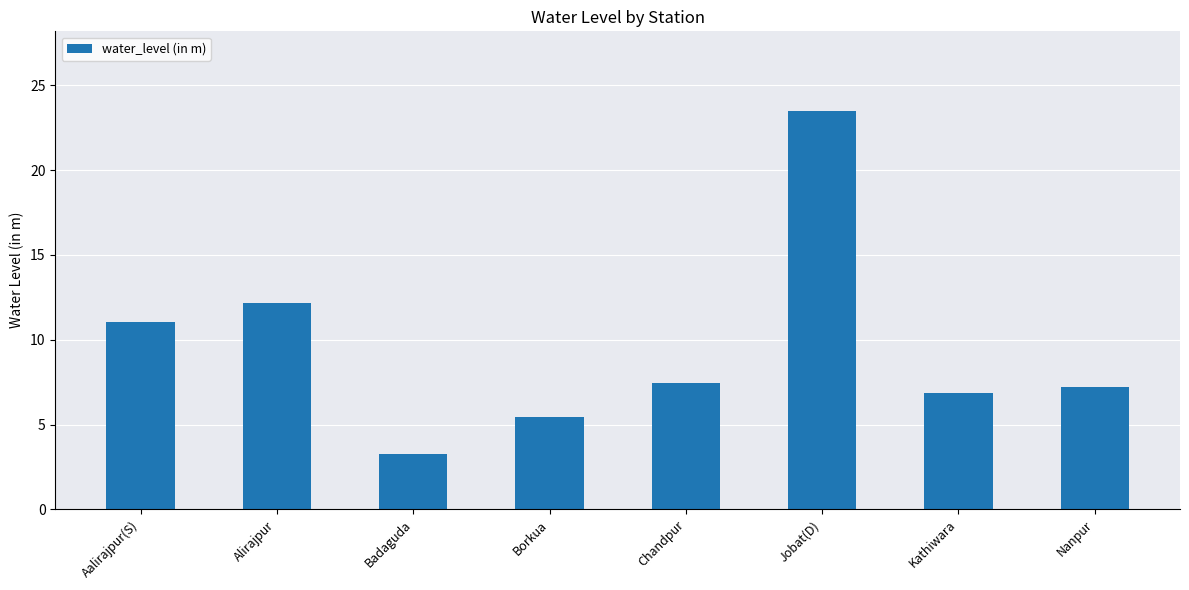

Which category has the lowest value across all series?

Badaguda